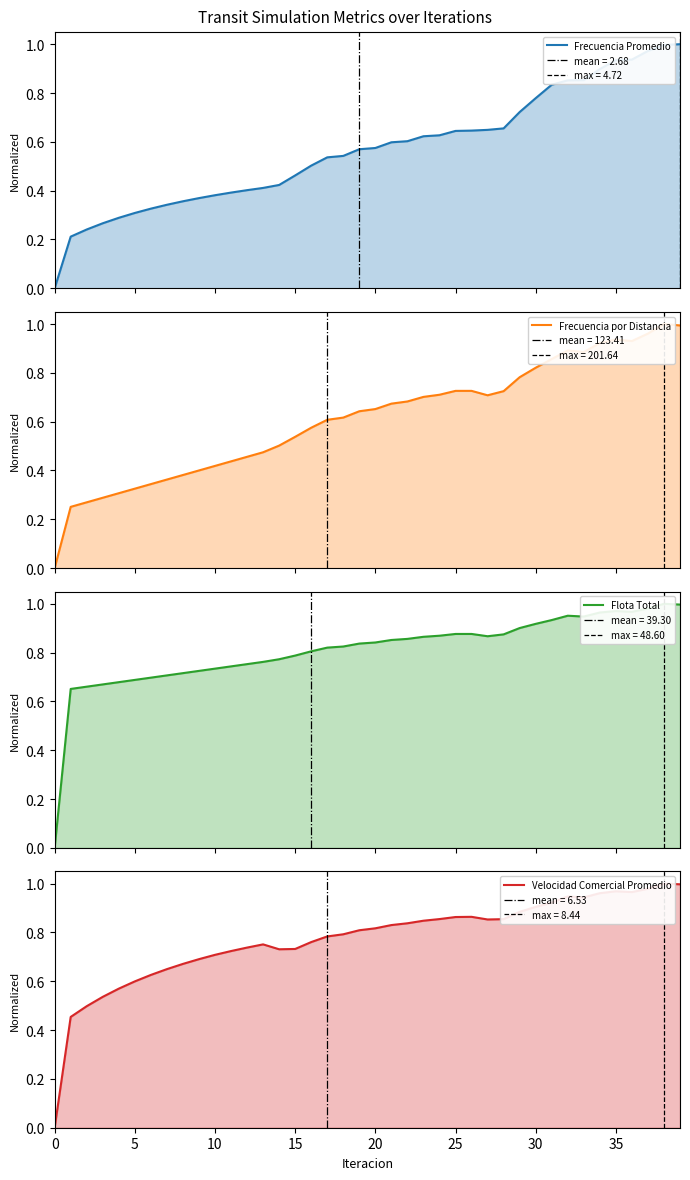

What is the approximate value of Frecuencia por Distancia at 17?

0.6